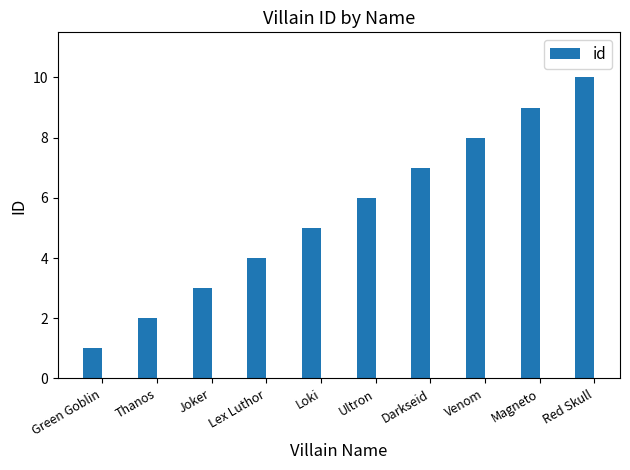

How many values are between 3 and 8?

6